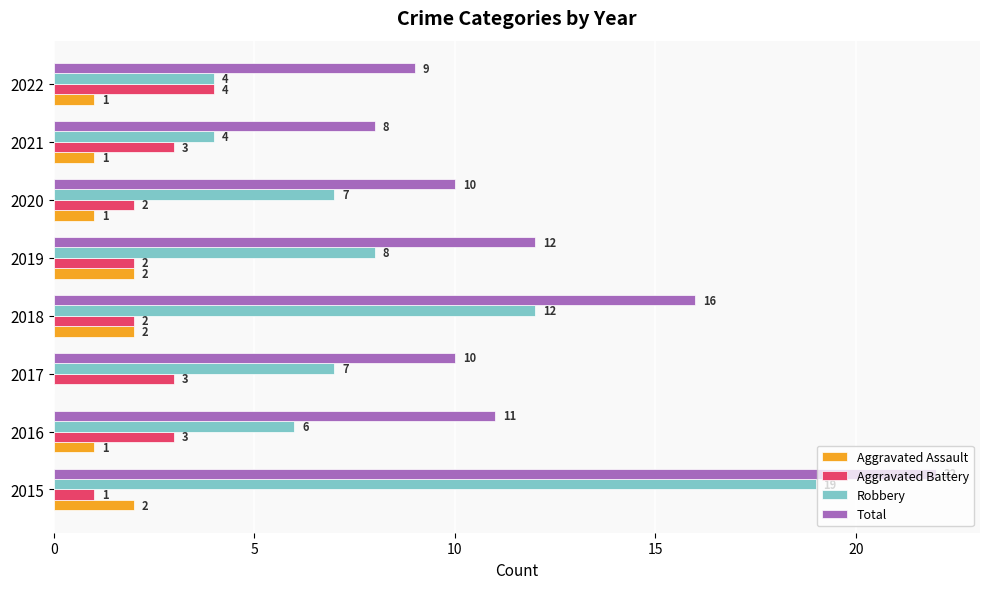

Between 2020 and 2022, which series saw the biggest shift?

Robbery